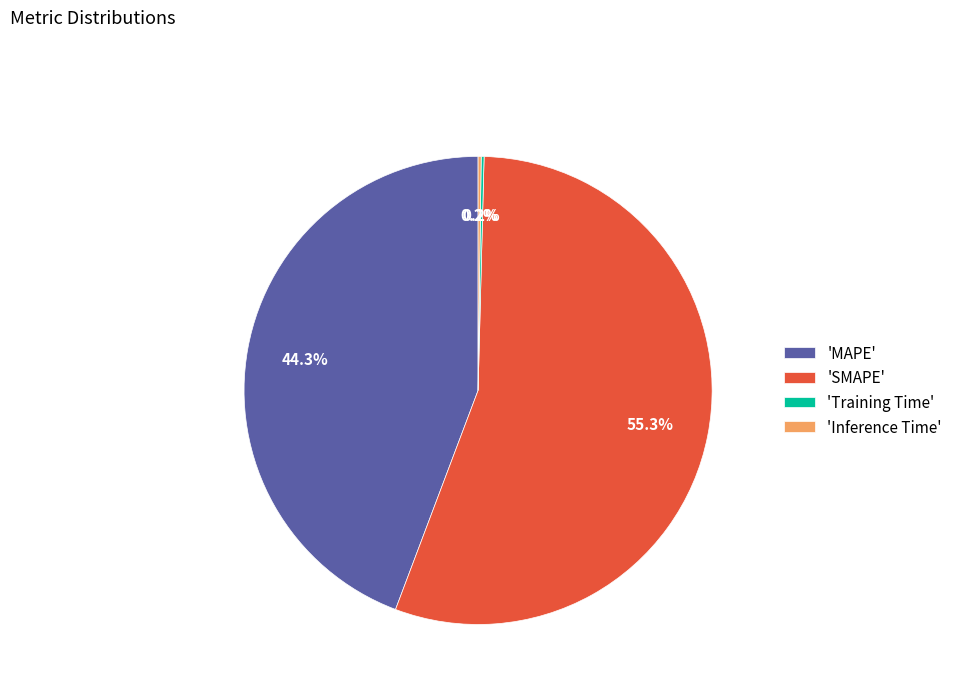

Which has a higher value, 'SMAPE' or 'MAPE'?

'SMAPE'